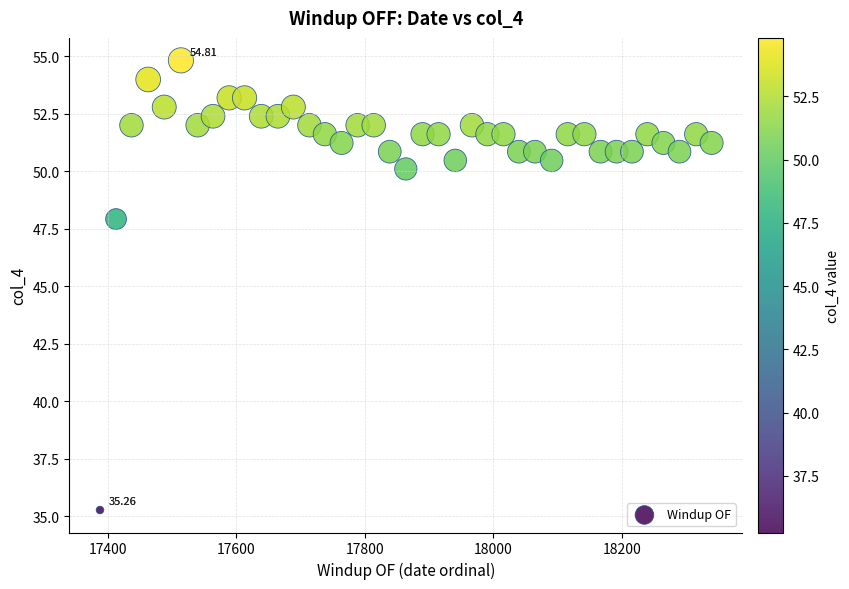

What is the range of X values (max minus min)?

952.0